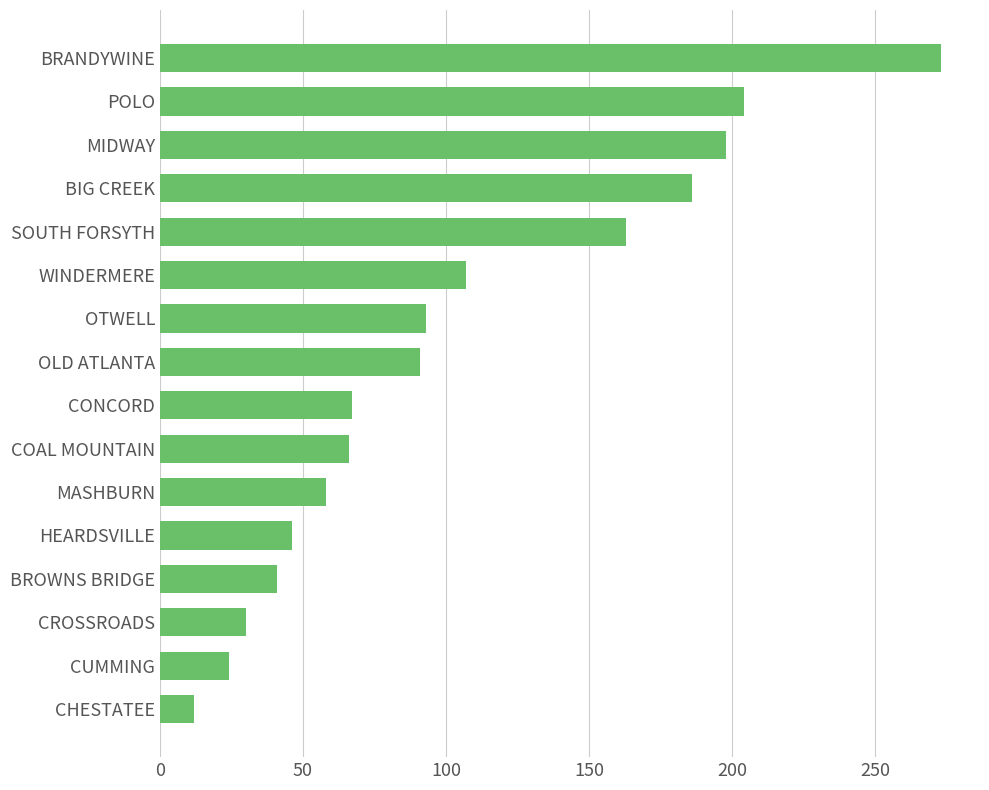

How many series are shown in this chart?

1